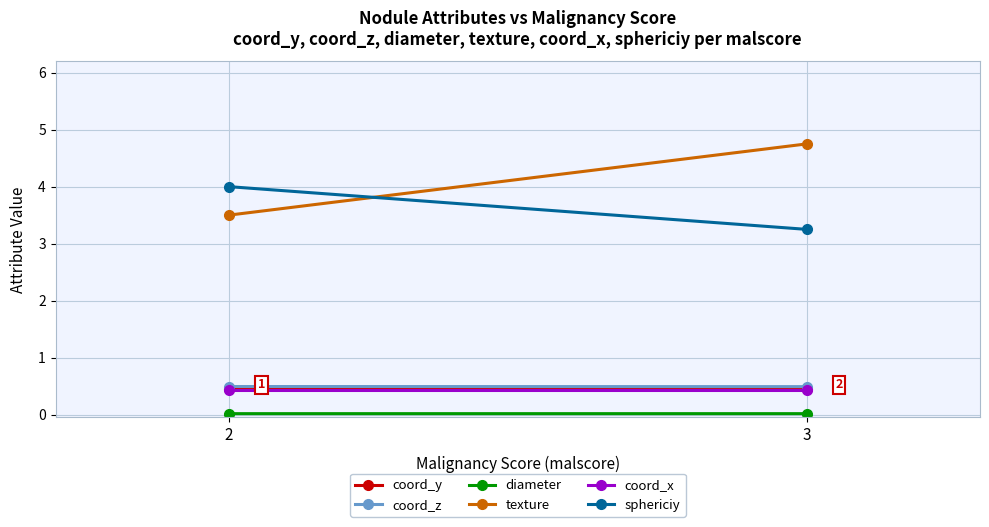

Reading left to right, what are all the values shown in this chart?

coord_y: 0.4	0.4
coord_z: 0.5	0.5
diameter: 0.0	0.0
texture: 3.5	4.8
coord_x: 0.4	0.4
sphericiy: 4.0	3.2